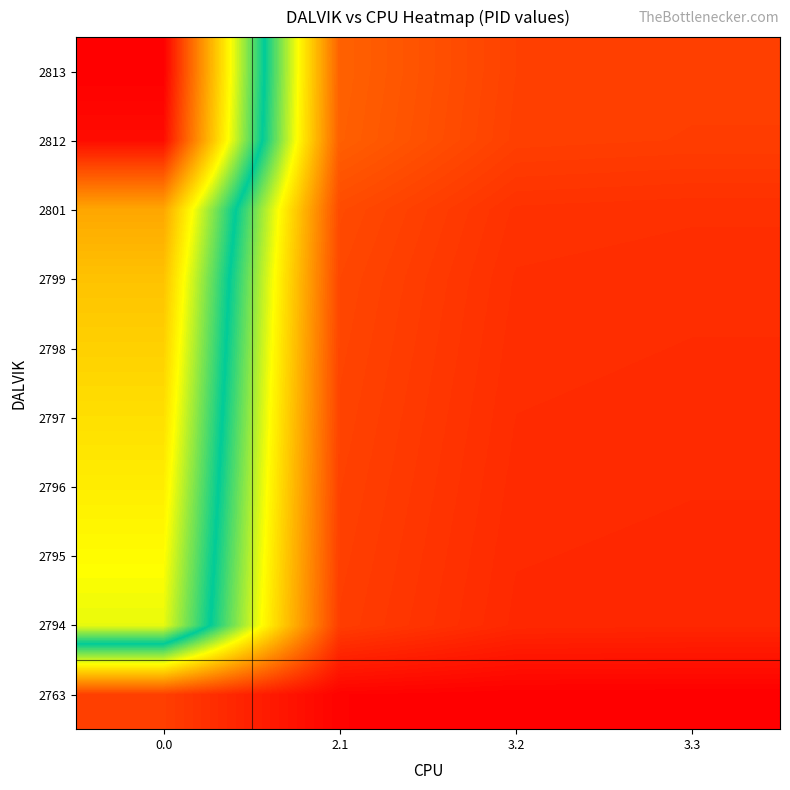

What is the total value across all series at 2.1?

10.5